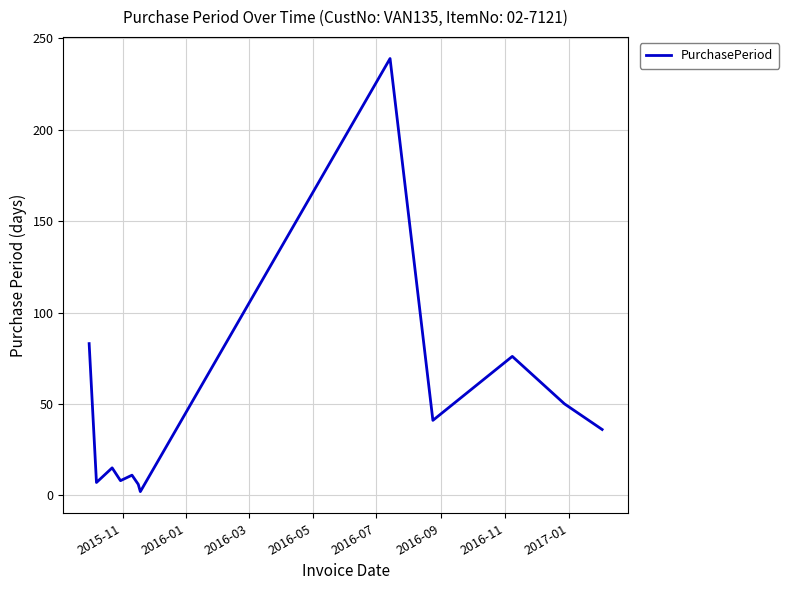

What is the difference between the maximum and minimum values?

237